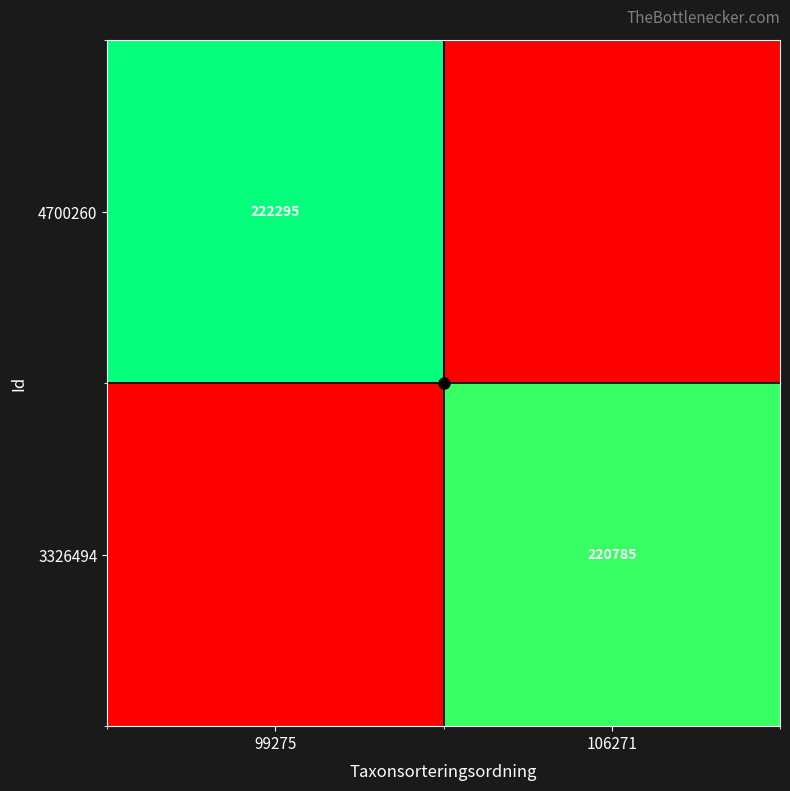

At how many categories does at least one series exceed 221612?

1